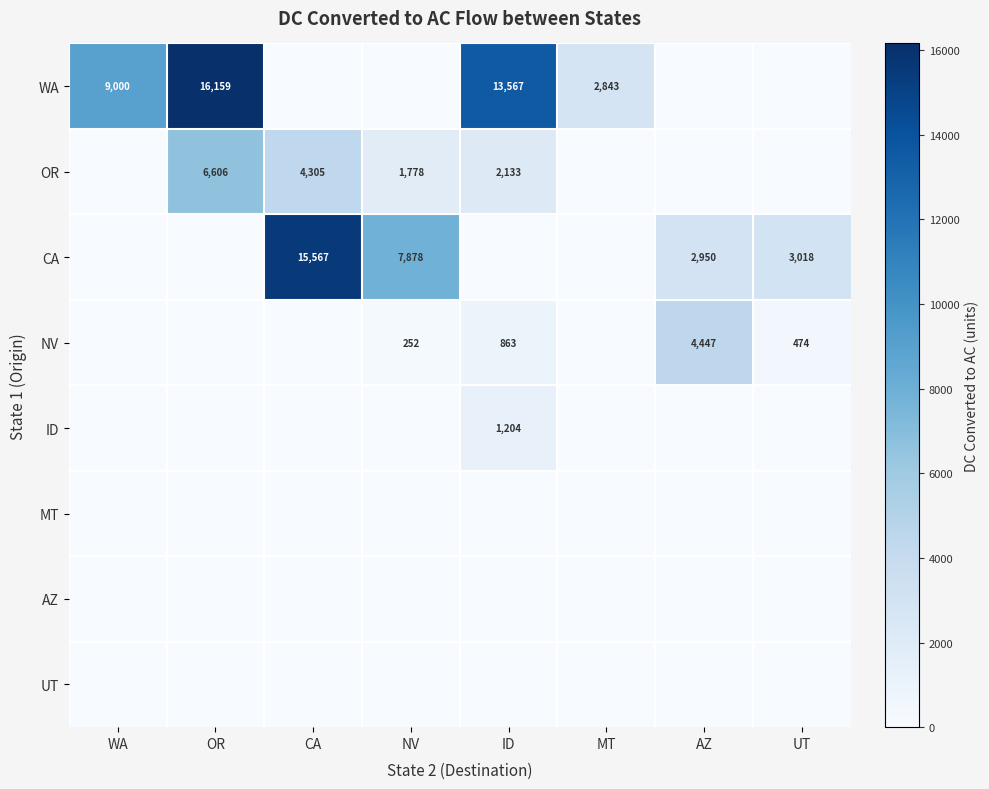

The OR series shows 6606 at OR. True or false?

True